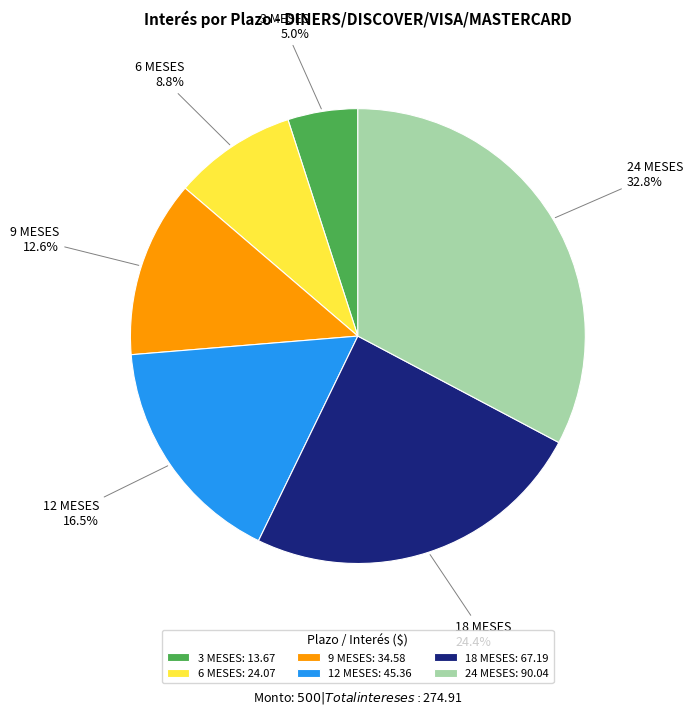

What is the smallest slice in the pie chart?

3 MESES